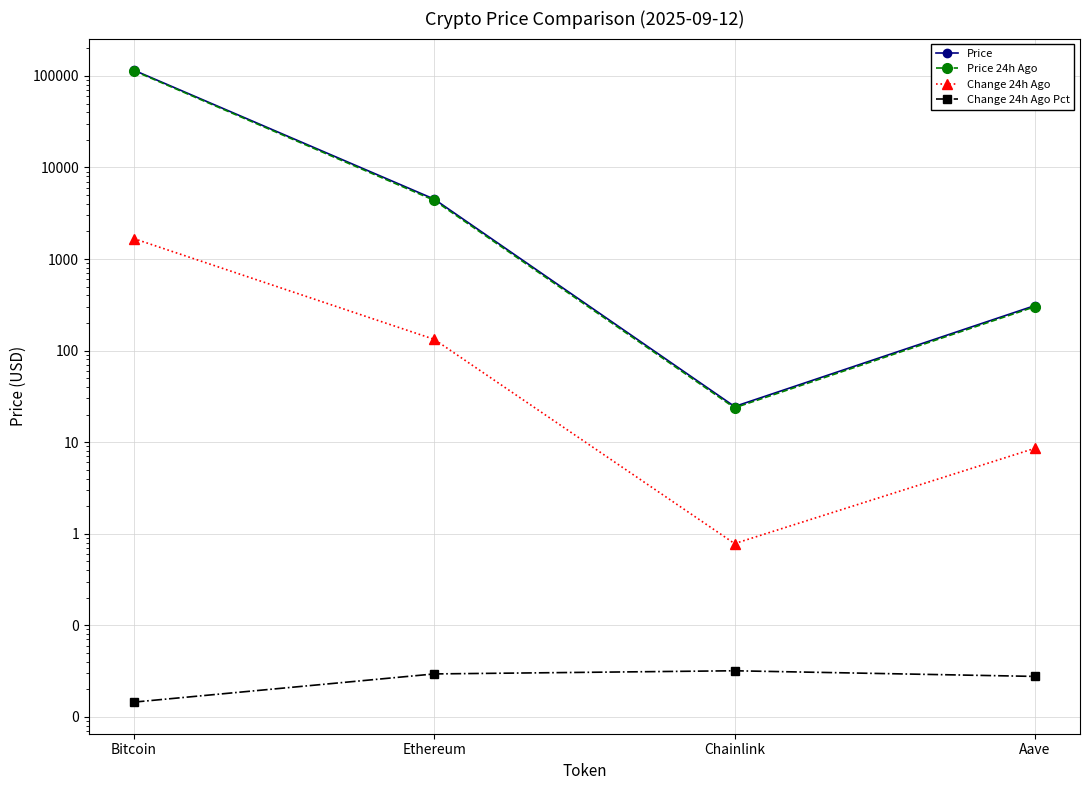

True or false: Change 24h Ago Pct and Price 24h Ago intersect in this chart.

False